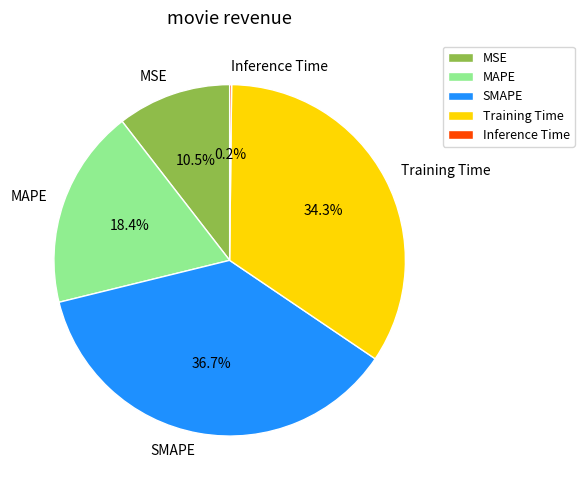

Is the sum of SMAPE and Training Time greater than half?

Yes